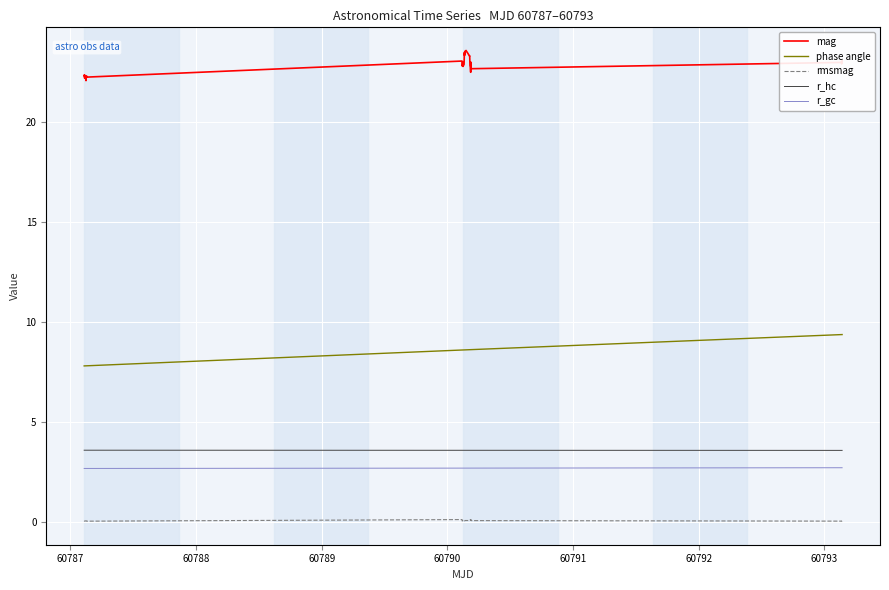

True or false: r_hc and phase angle cross at least once.

False